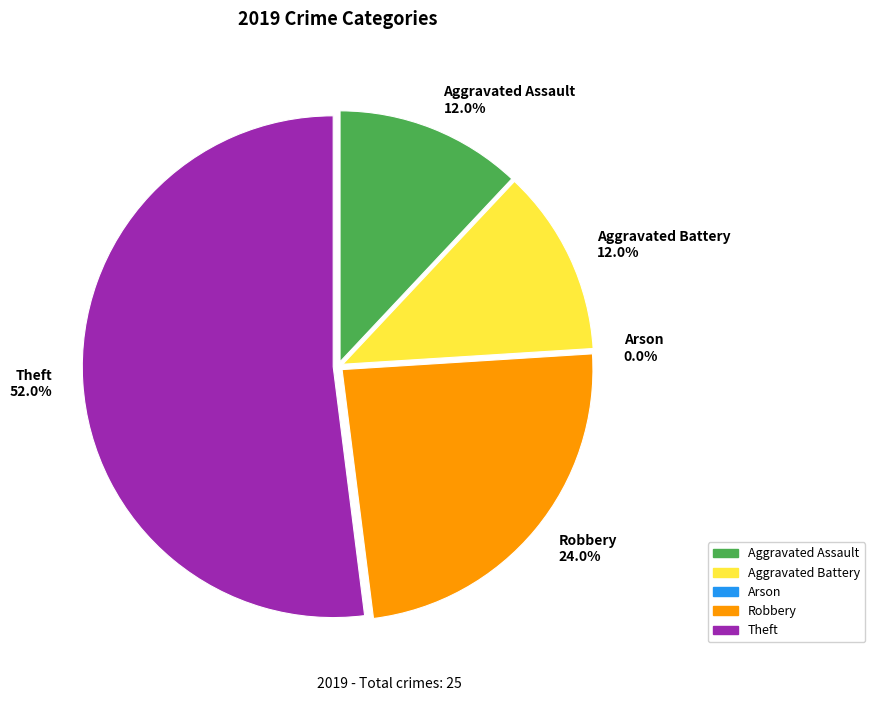

Which category has the biggest portion of the pie?

Theft